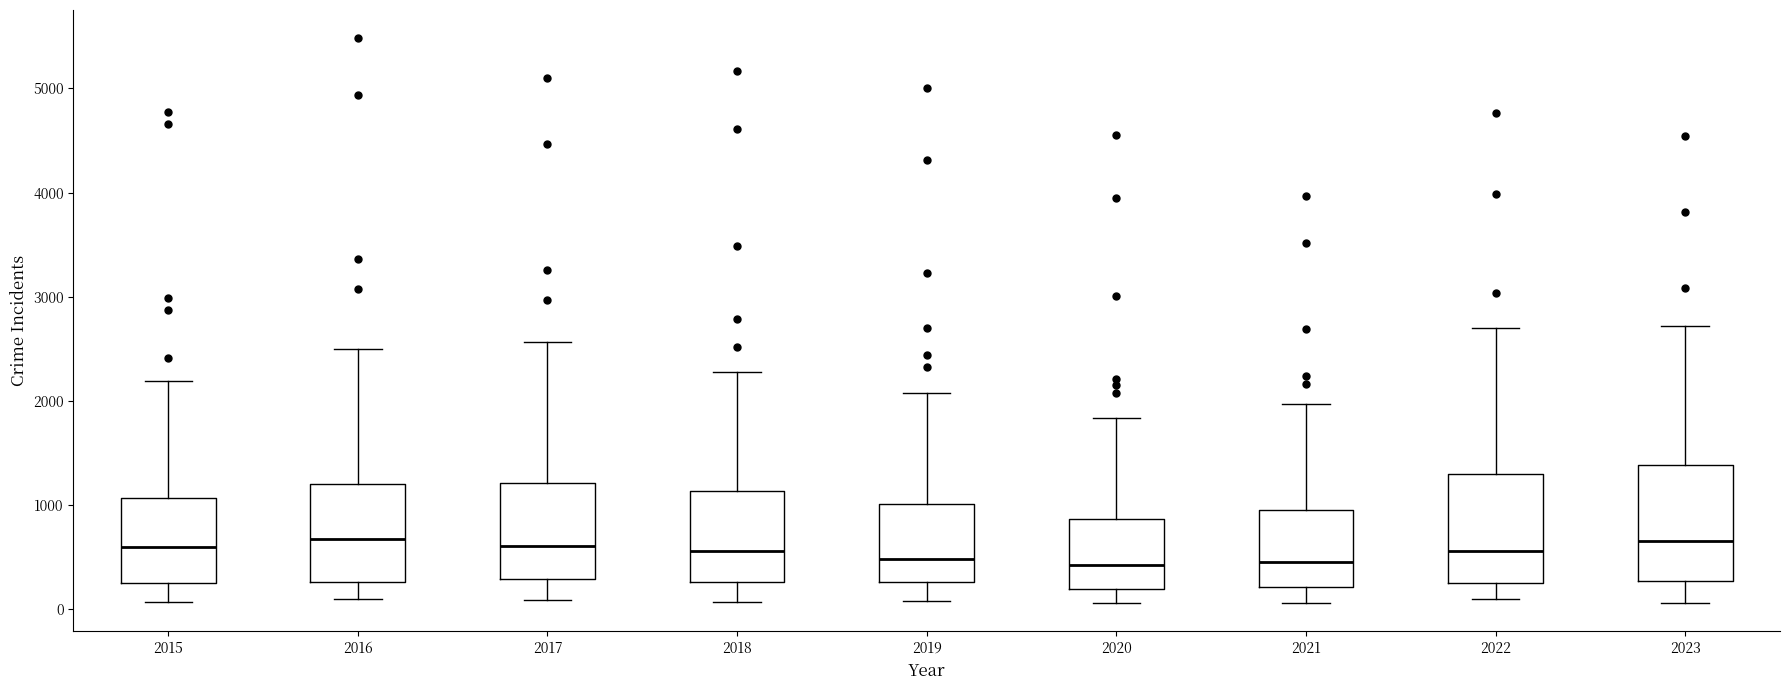

Where is the lower edge of the box at x = 2017 on the y-axis? The values are not printed on the chart, so give them approximately, as read against the axis.

300